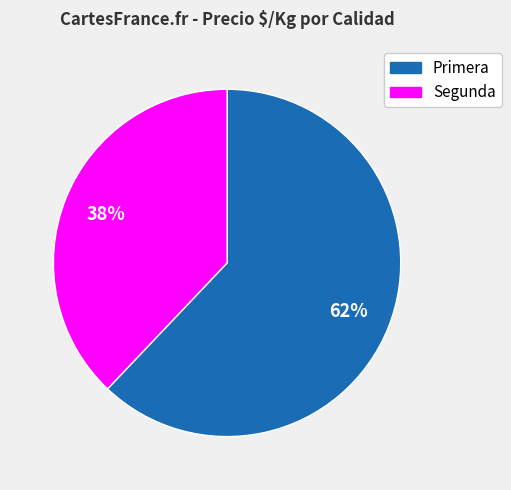

Is there any slice that represents more than half of the pie?

Yes